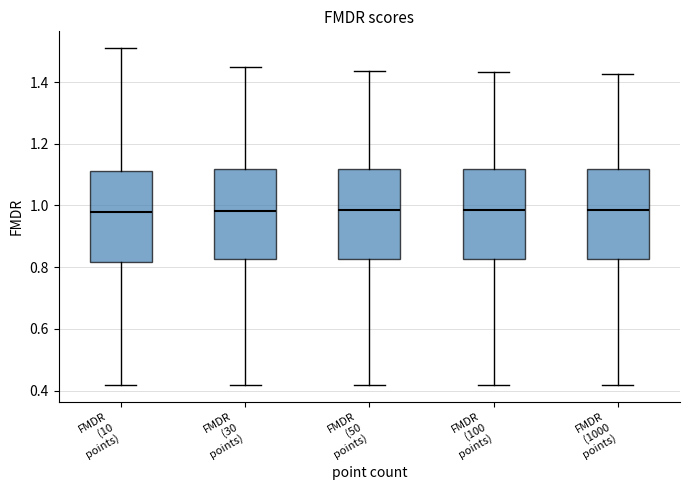

Where does the median line of the box for FMDR (100 points) sit on the y-axis? The values are not printed on the chart, so give them approximately, as read against the axis.

0.98